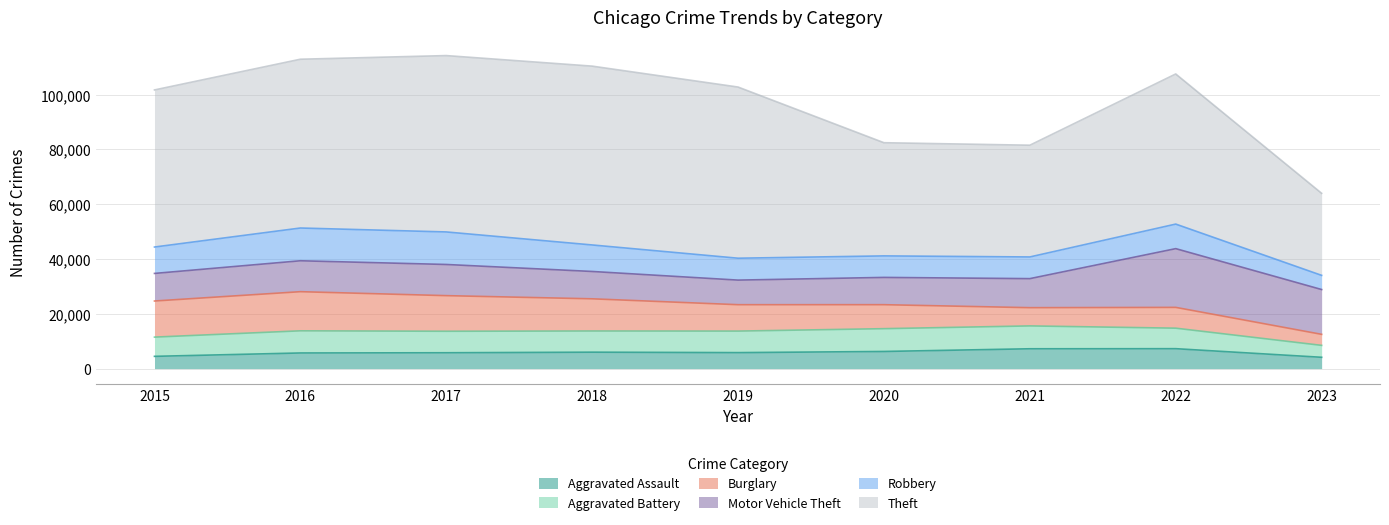

At which label does Burglary first exceed 9638?

2015